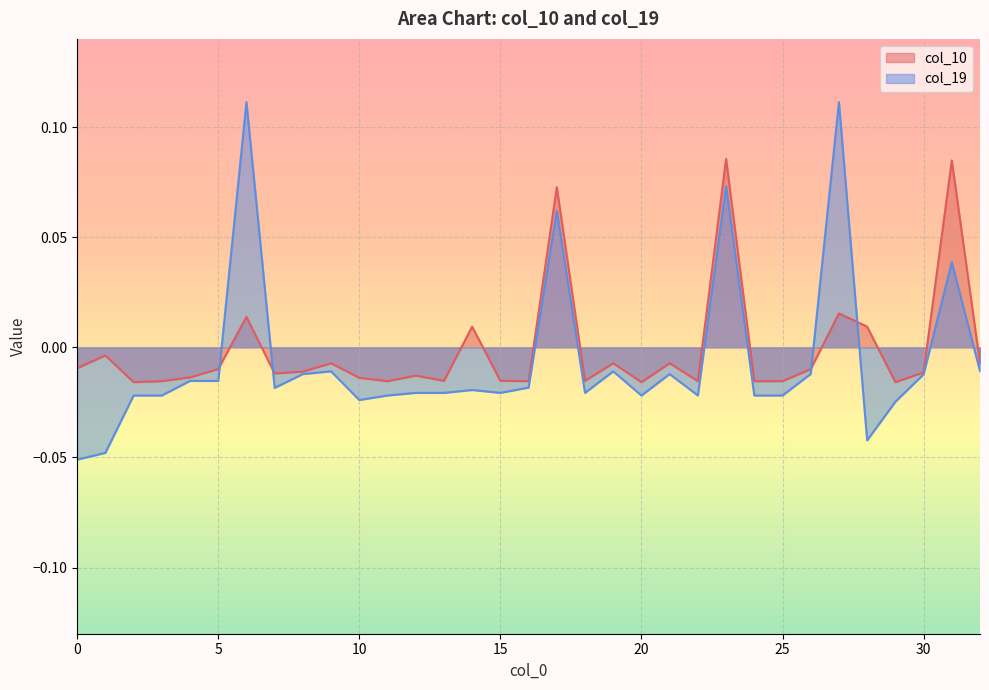

Rank the series by their maximum value, from highest to lowest.

col_19, col_10